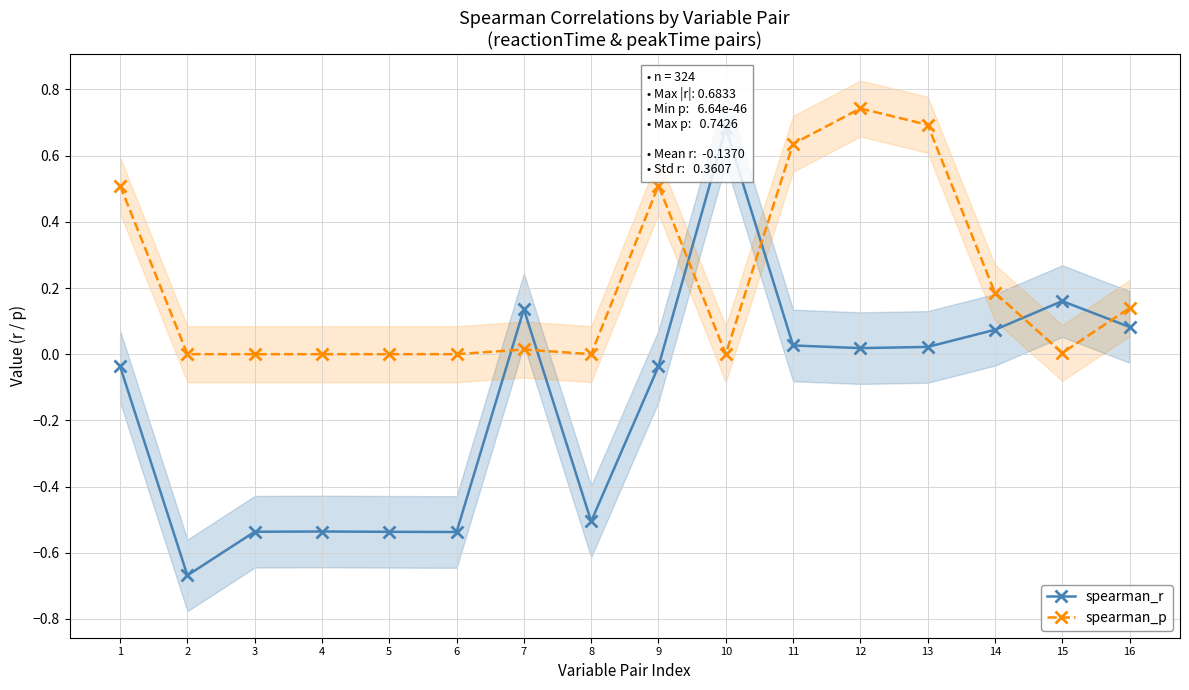

In spearman_r, how many points are lower than both neighbors (excluding endpoints)?

4